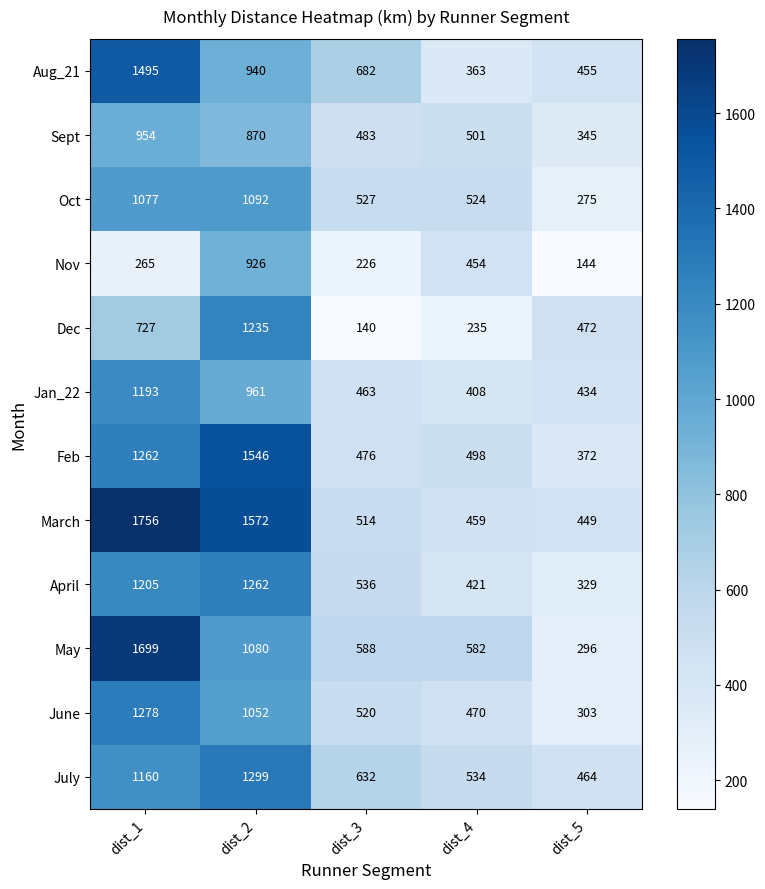

The value of July at dist_1 is 614. True or false?

False